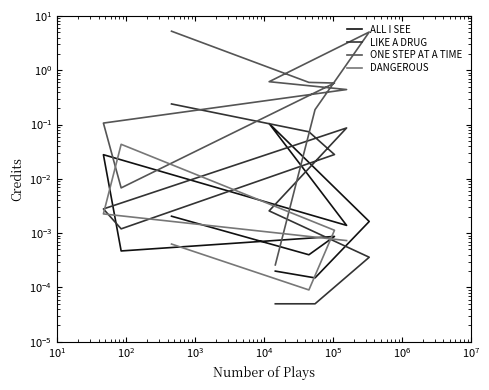

What is the sum of all ALL I SEE values?

0.1